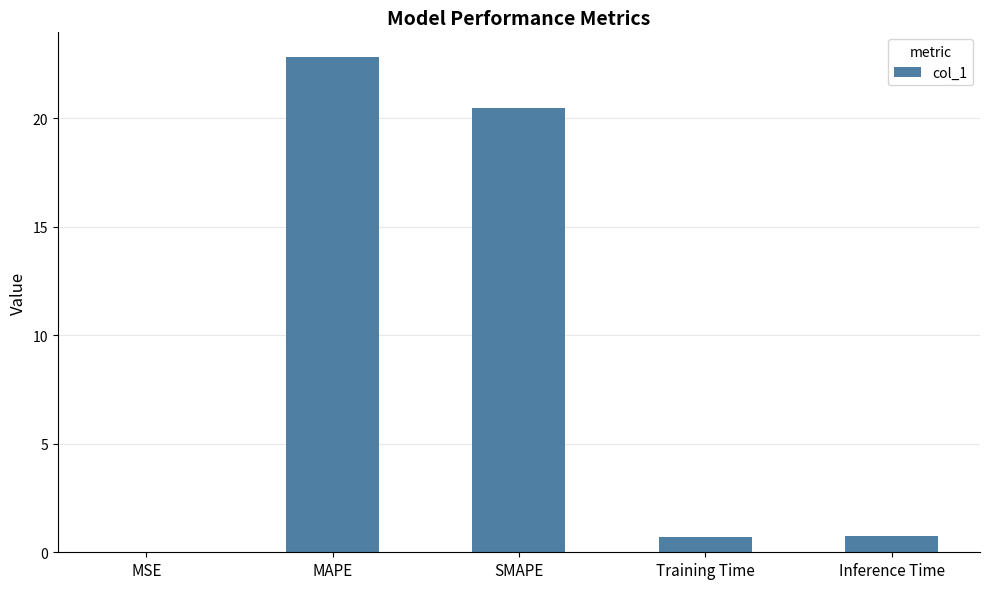

Is it true that the value at Inference Time is 0.8?

True